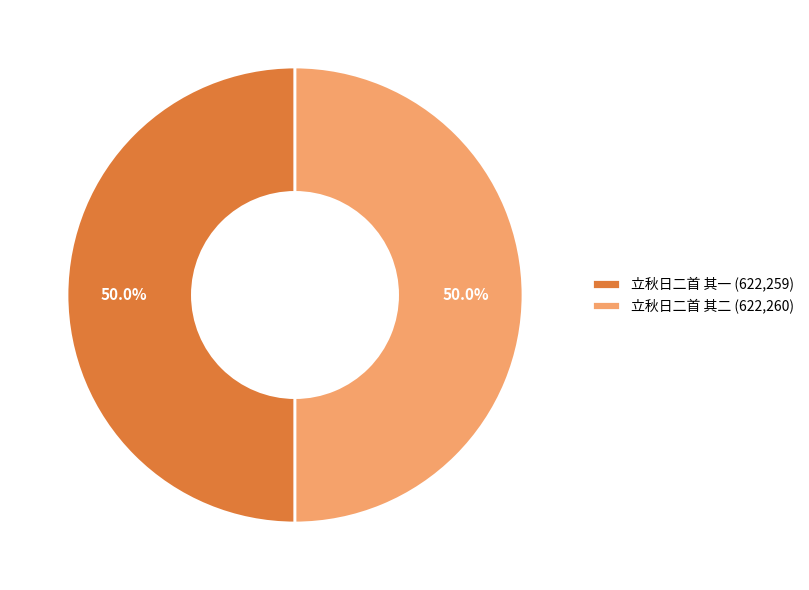

What is the ratio of the value at 立秋日二首 其二 (622,260) to the value at 立秋日二首 其一 (622,259)?

1.0